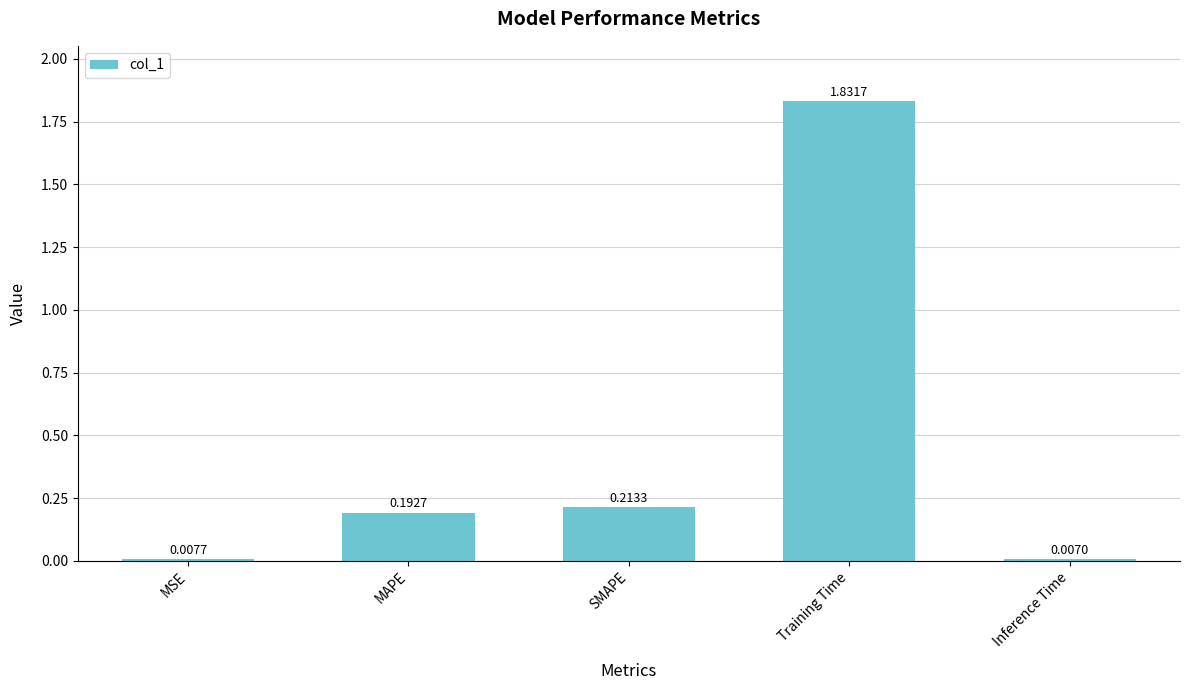

What is the average value?

0.5